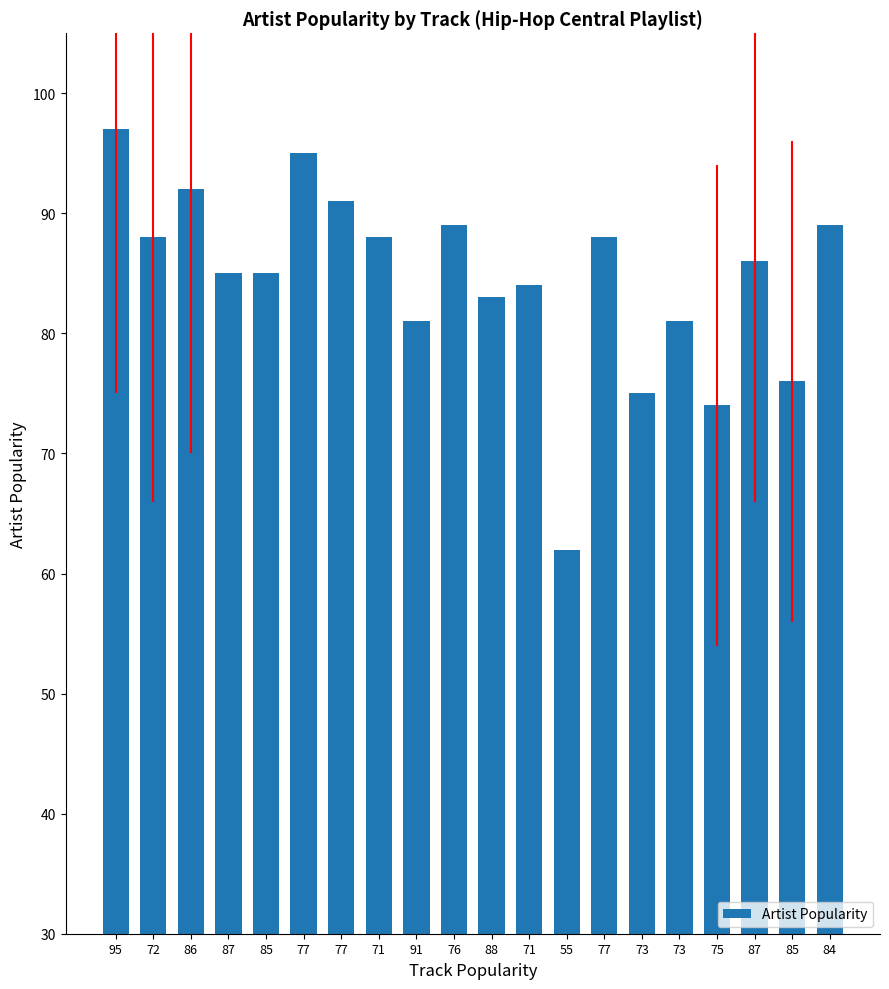

What is the maximum value shown in the chart?

97